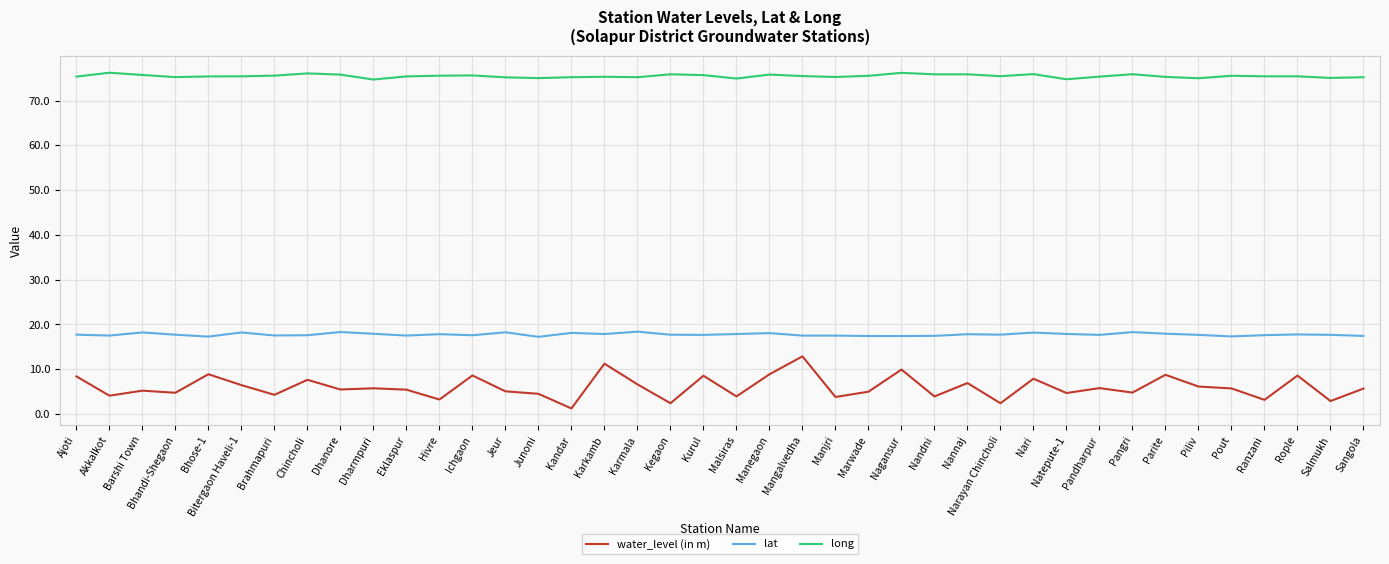

What is the difference between the long values at Salmukh and Karmala?

0.2